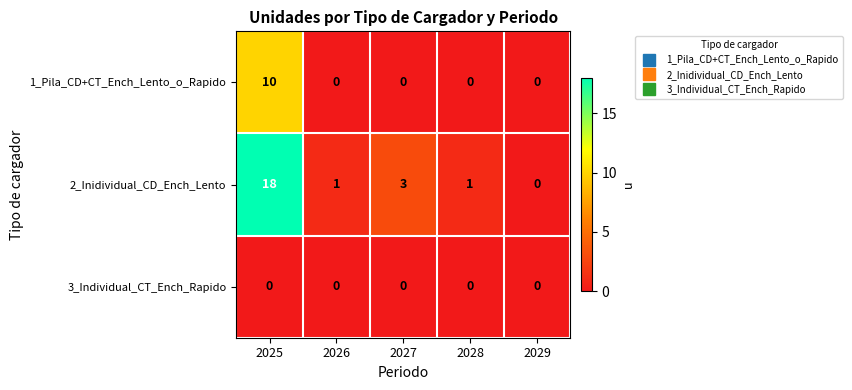

How many data points does each series have?

5